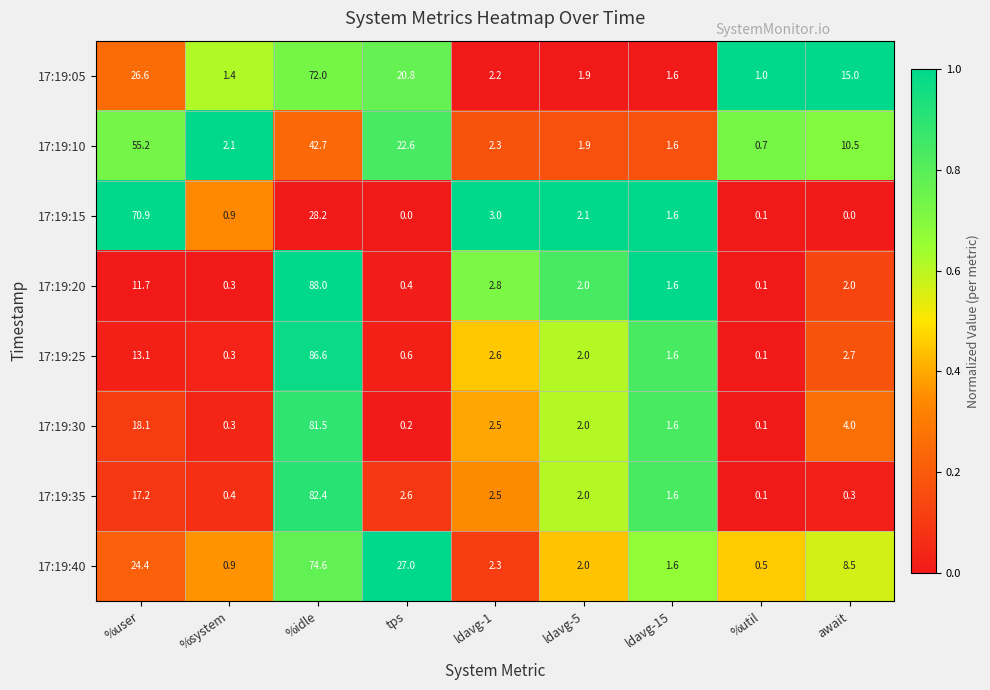

What is the difference between the second highest and minimum values in the 17:19:05 series?

25.6